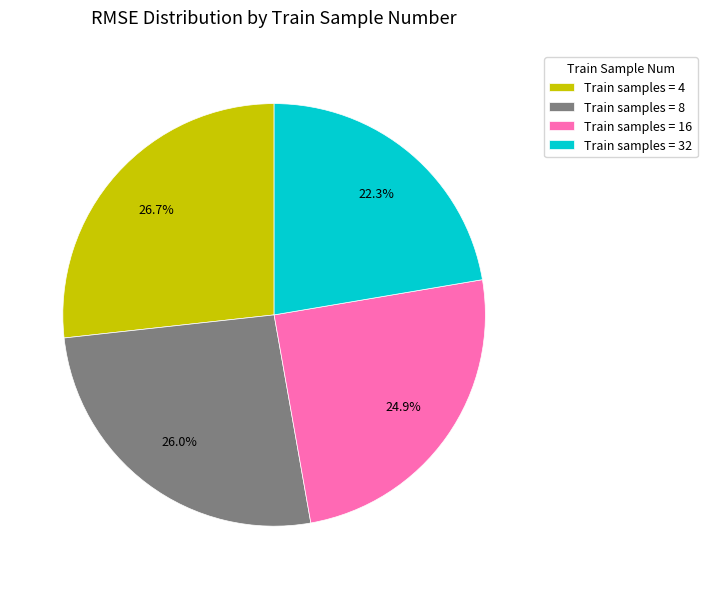

How many segments does this pie chart have?

4